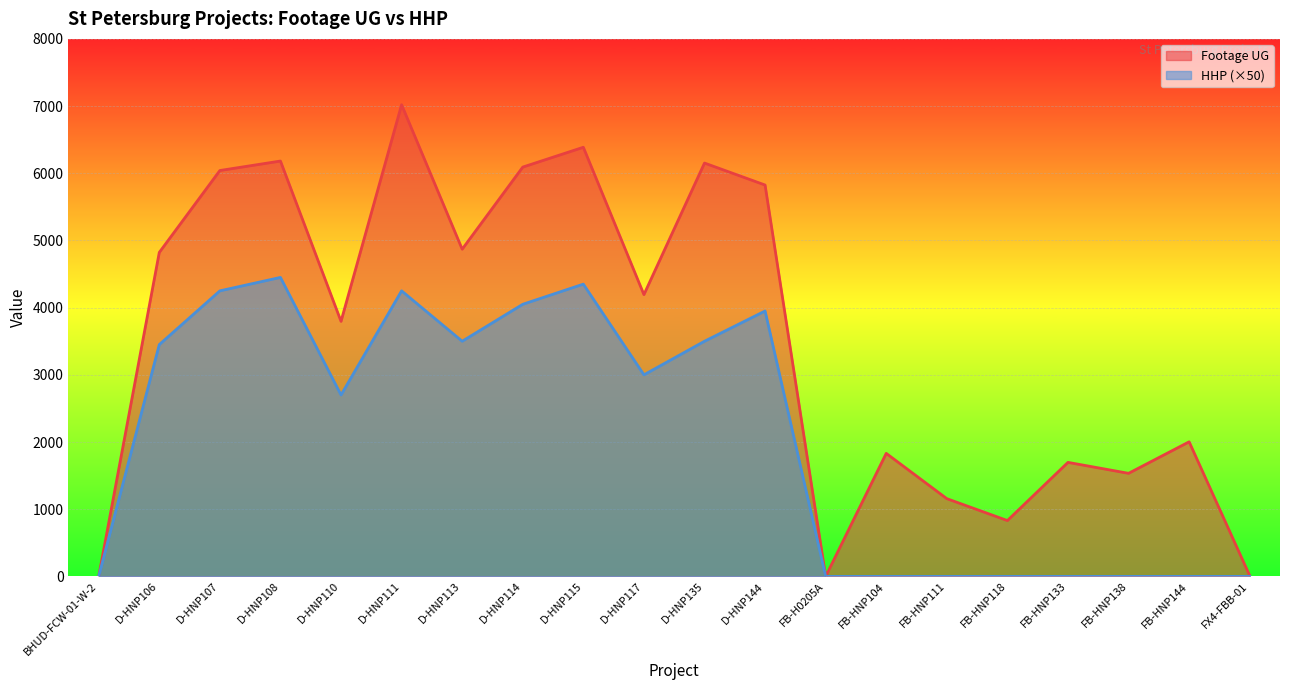

The value of HHP at D-HNP135 is 4617. True or false?

False